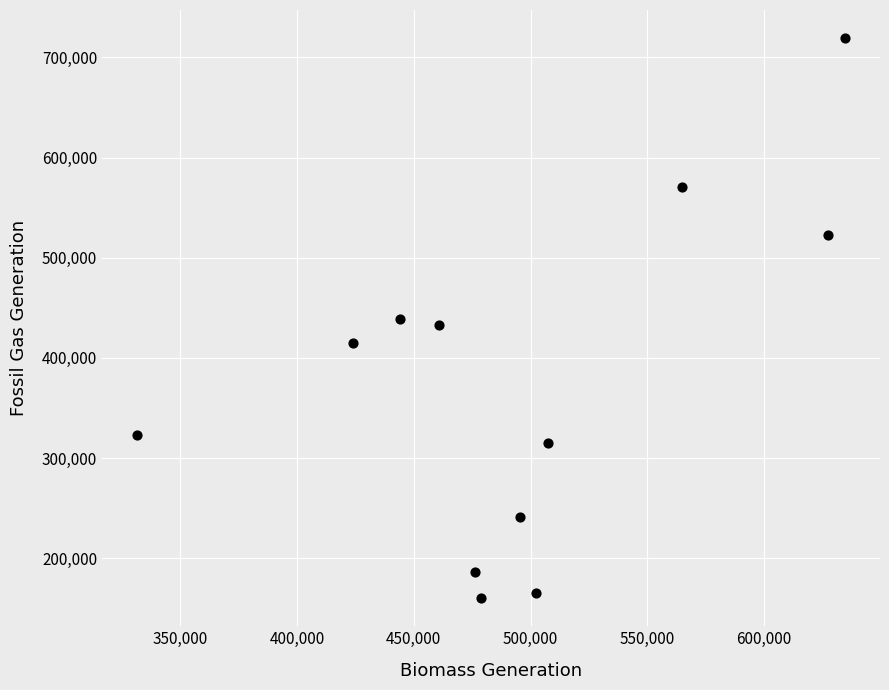

What is the average Y value?

374243